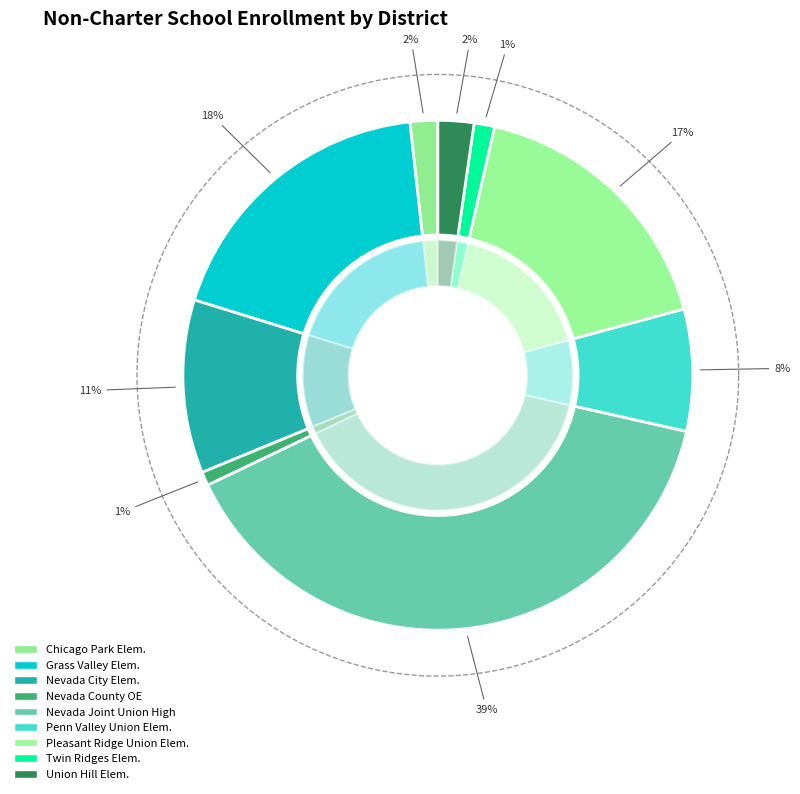

To the nearest percent, what is the average slice percentage?

11%